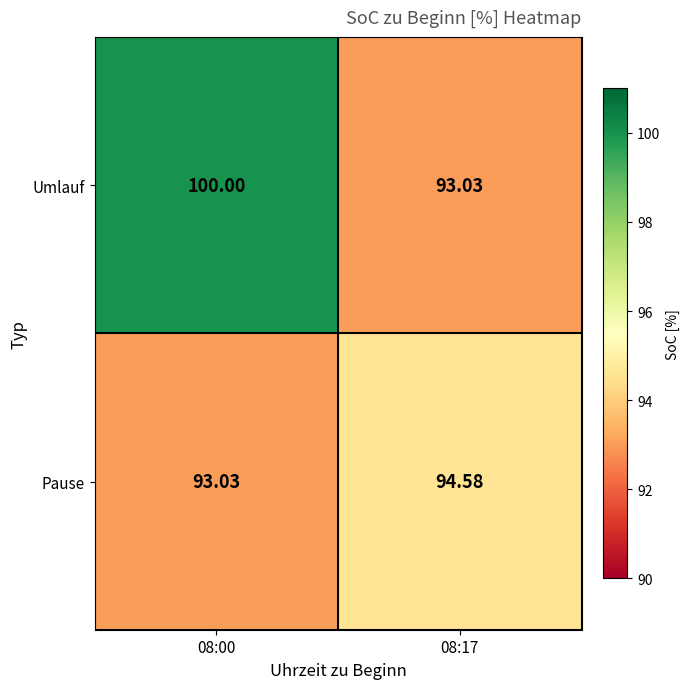

At 08:17, list the series in order from smallest to largest.

Umlauf, Pause